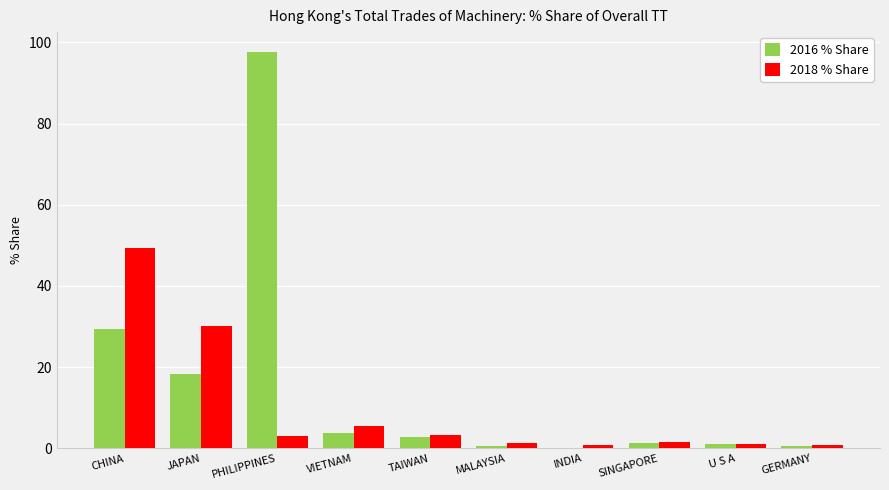

At which label does 2018 % Share reach its peak?

CHINA